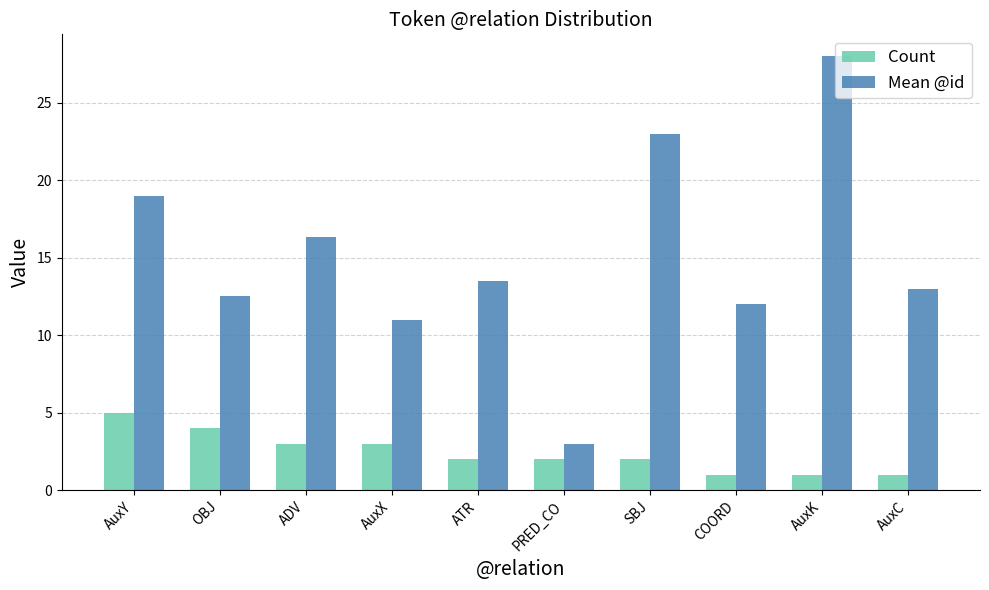

What is the label of the 5th bar from the right?

PRED_CO